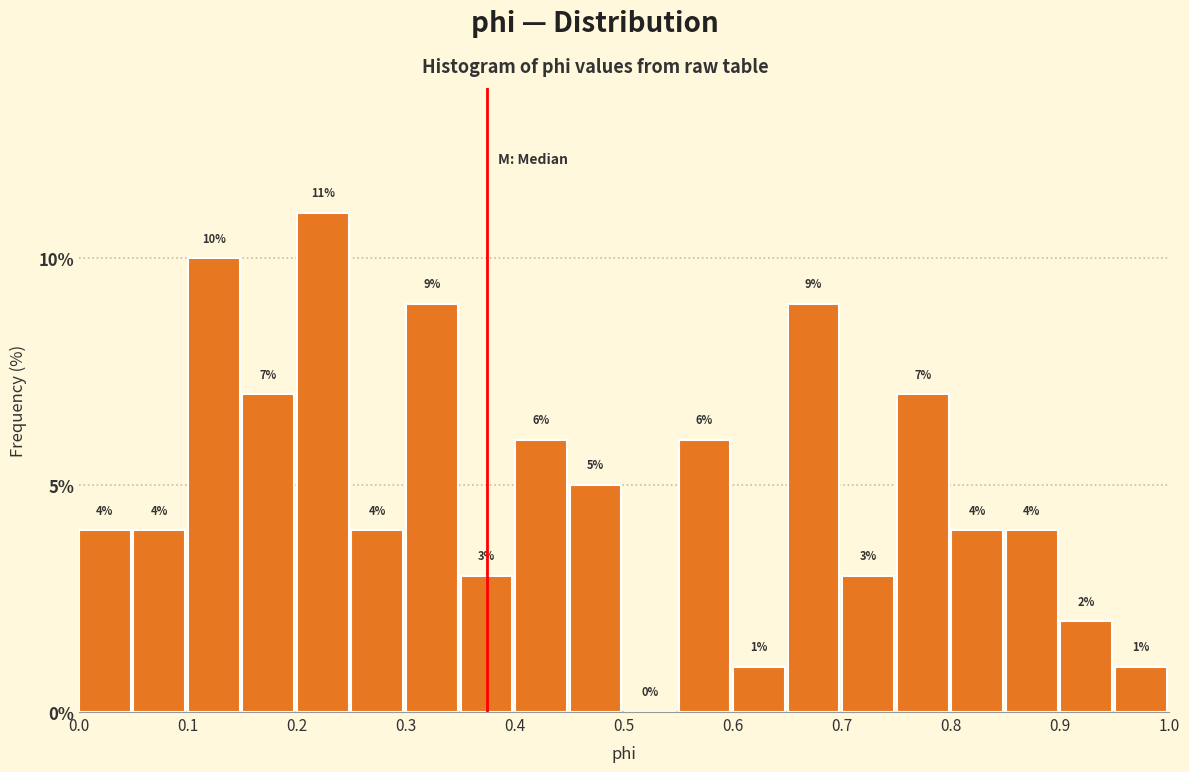

How tall is the bar that spans 0.35 to 0.40 on the x-axis?

3